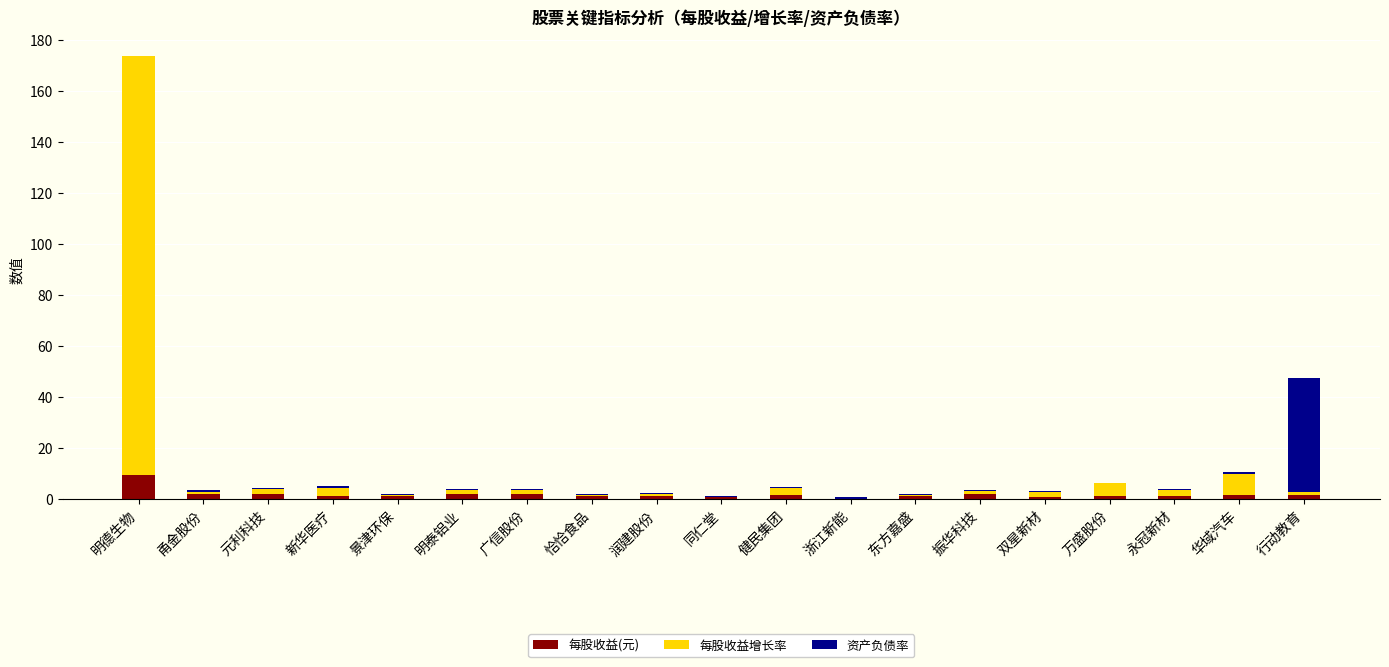

At which category is the sum across all series the highest?

明德生物